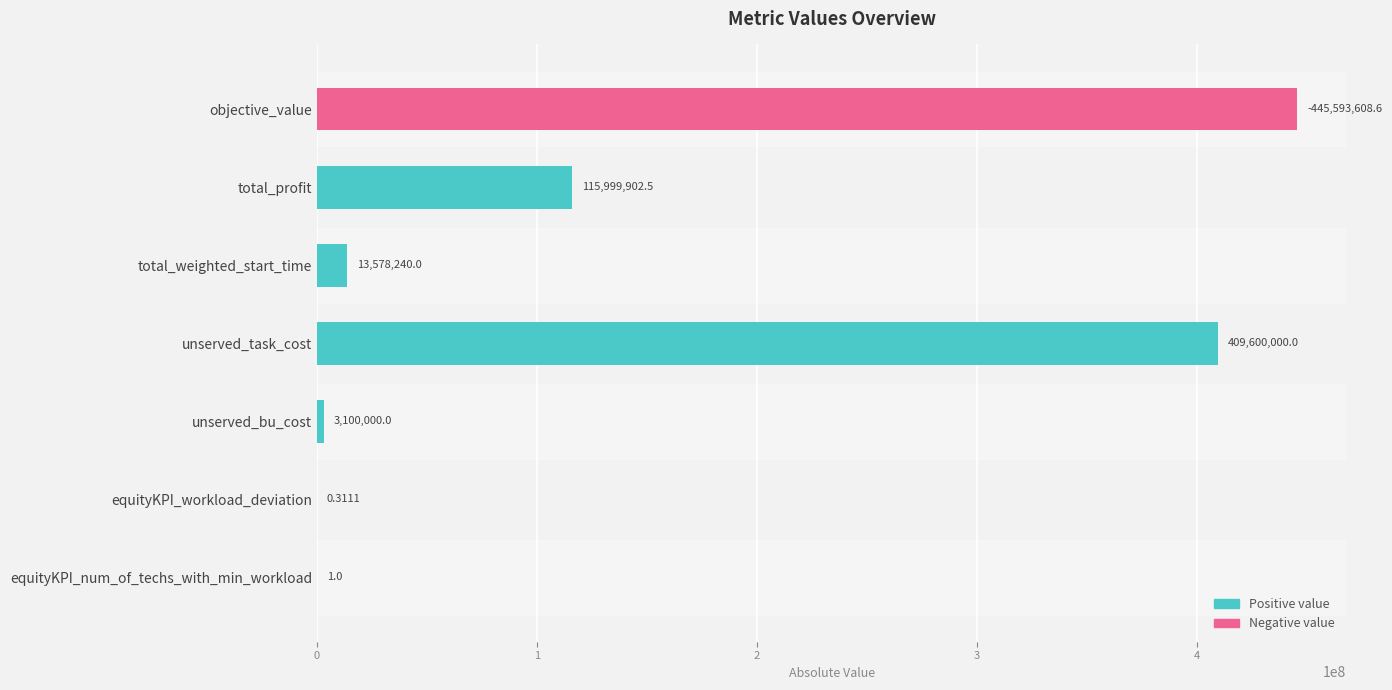

How many categories are shown in the chart?

7